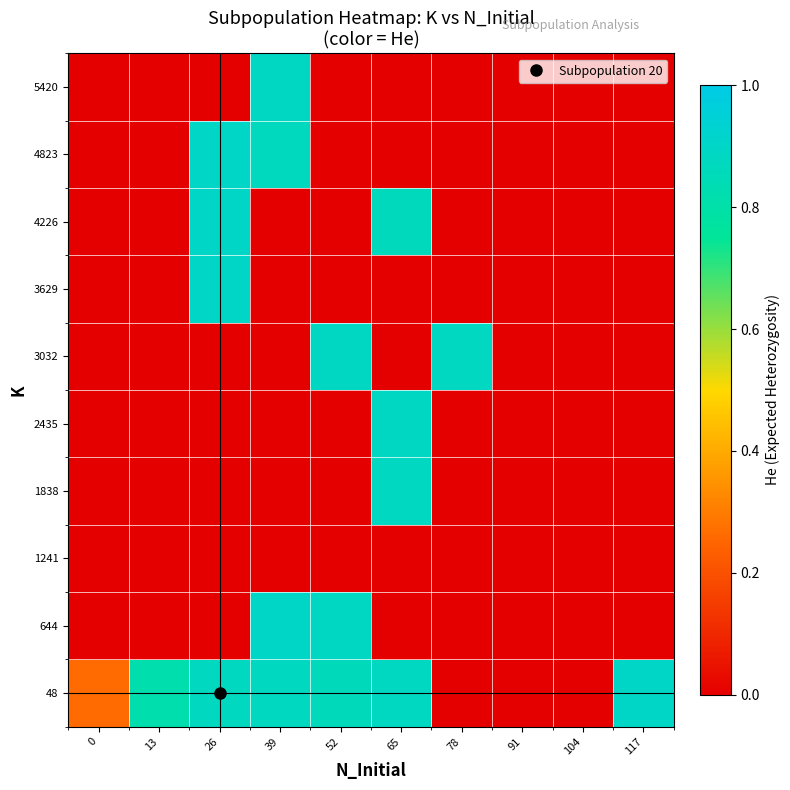

What is the spread (max minus min) of values at 0?

0.3